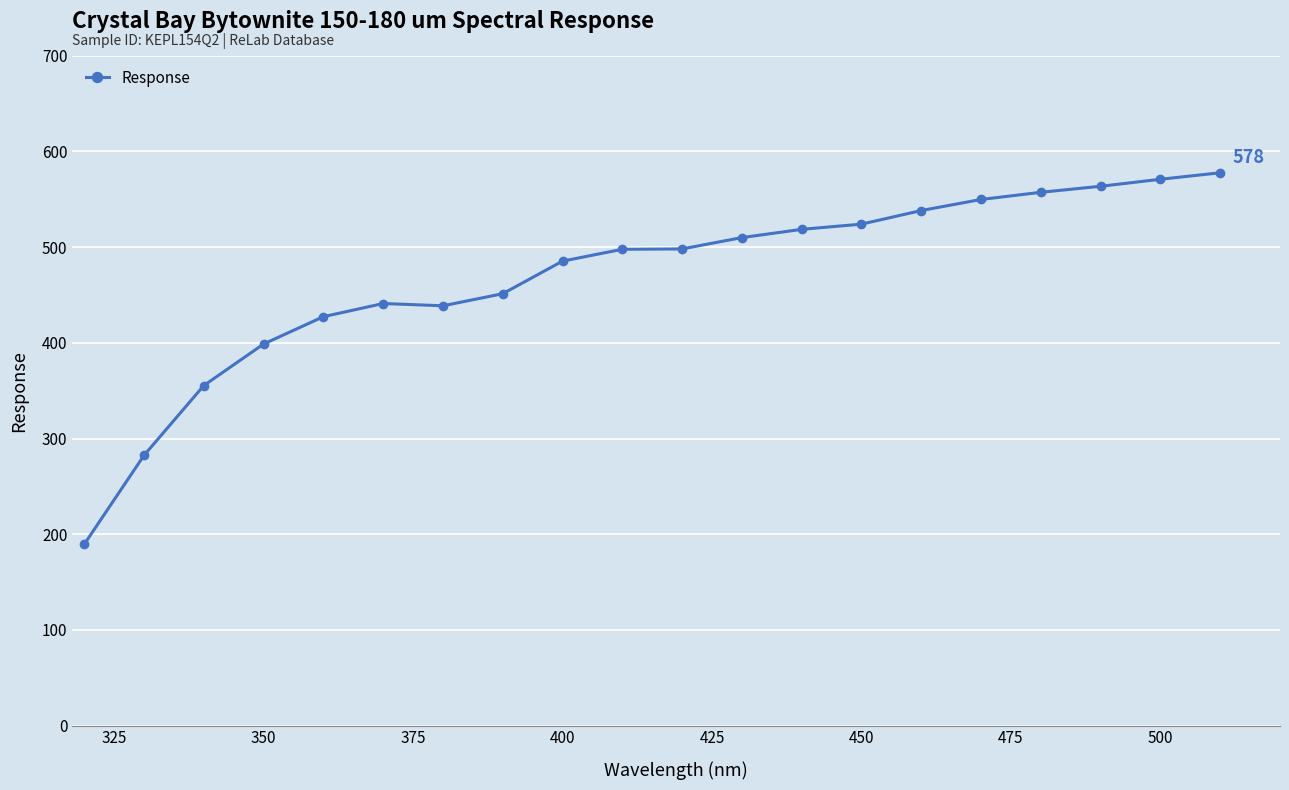

Does the chart display data point markers on the line(s)?

Yes